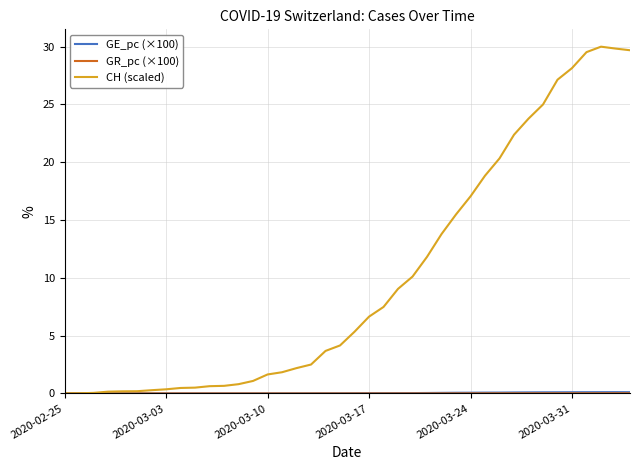

What is the greatest value displayed?

30.0